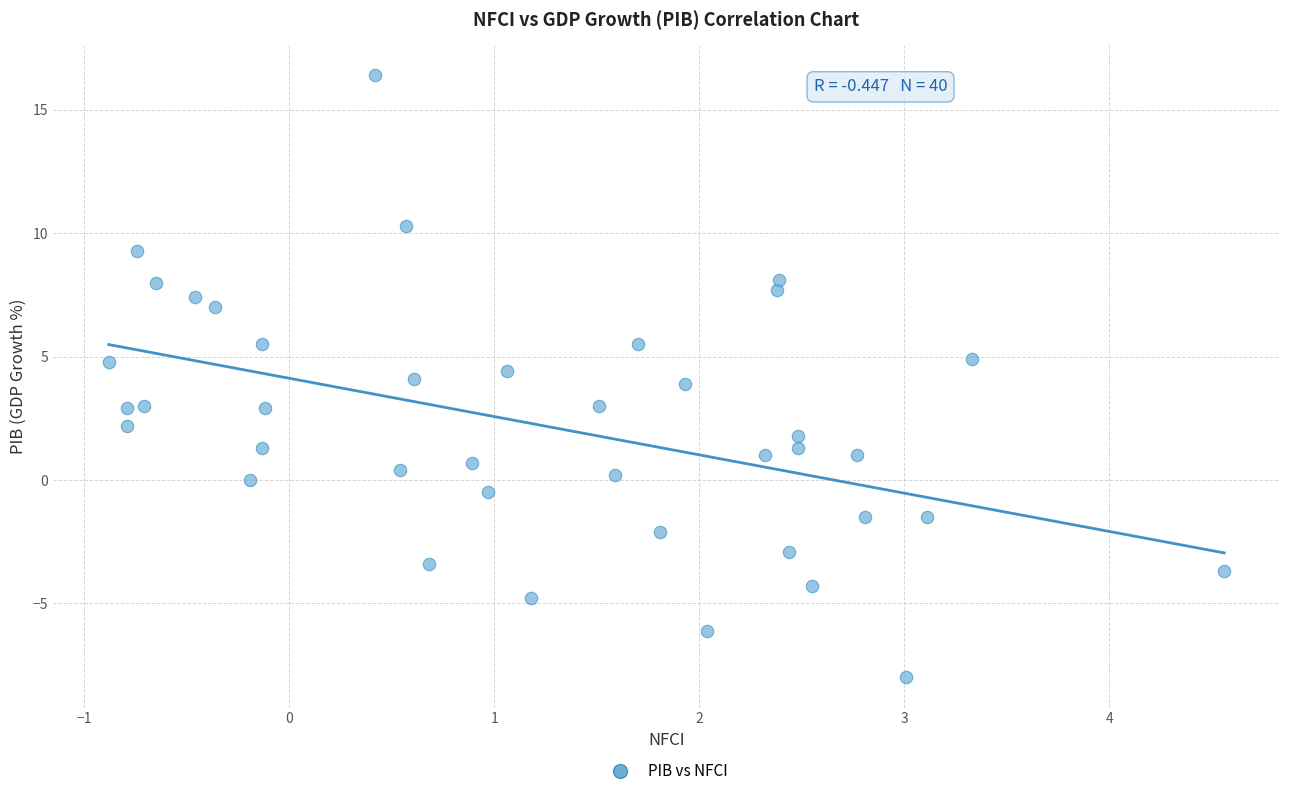

What is the range of Y values (max minus min)?

24.4